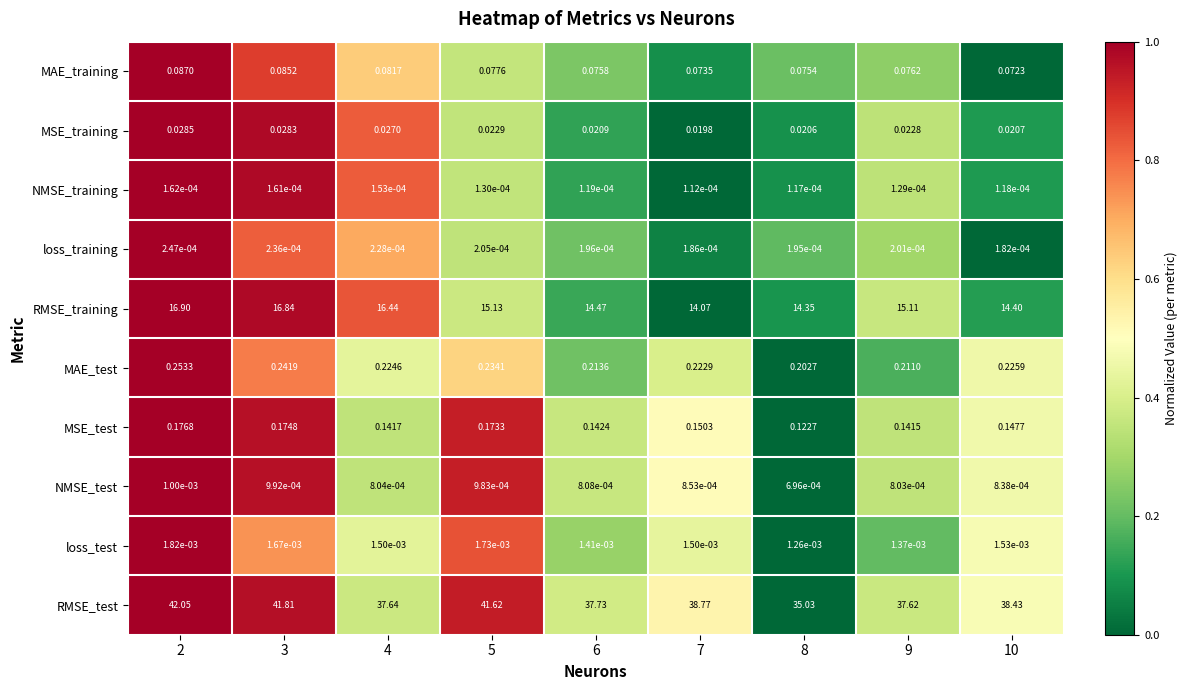

How many data points in RMSE_training are less than 15?

4